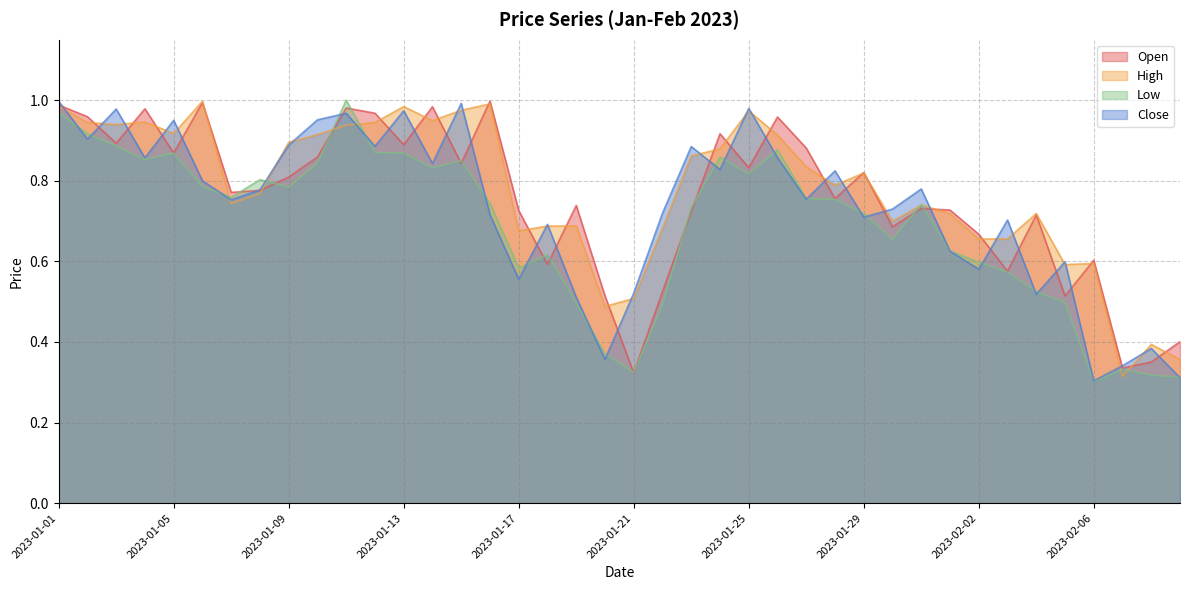

In Low, how many points are lower than both neighbors (excluding endpoints)?

9